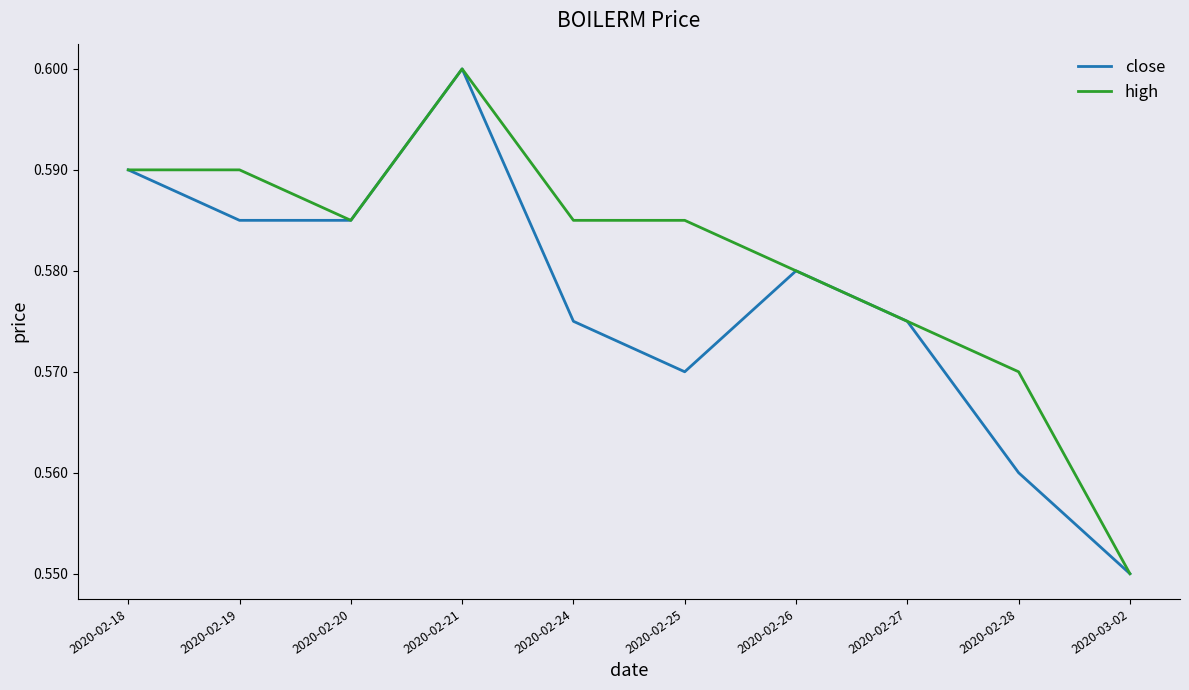

Which series has the largest total across all categories?

high